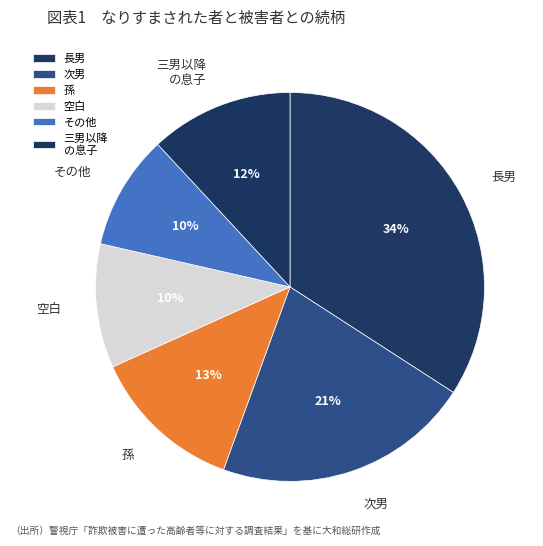

Is 三男以降 の息子 the majority of the pie?

No